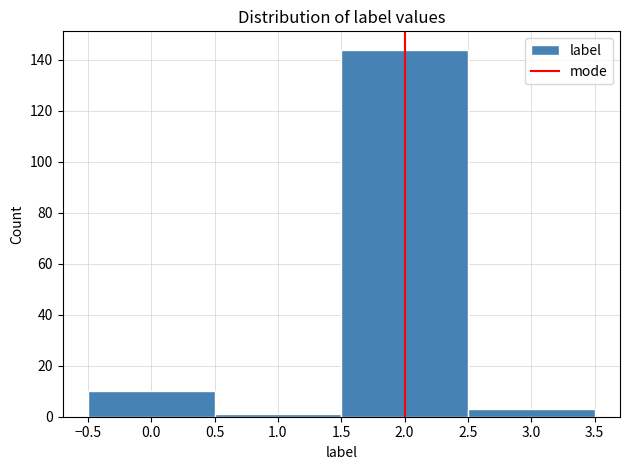

Reading left to right, transcribe this chart: for each bar, give the range it covers on the x-axis and its height. The values are not printed on the chart, so give them approximately, as read against the axis.

-0.5 to 0.5: 10
0.5 to 1.5: under 2
1.5 to 2.5: 144
2.5 to 3.5: 4